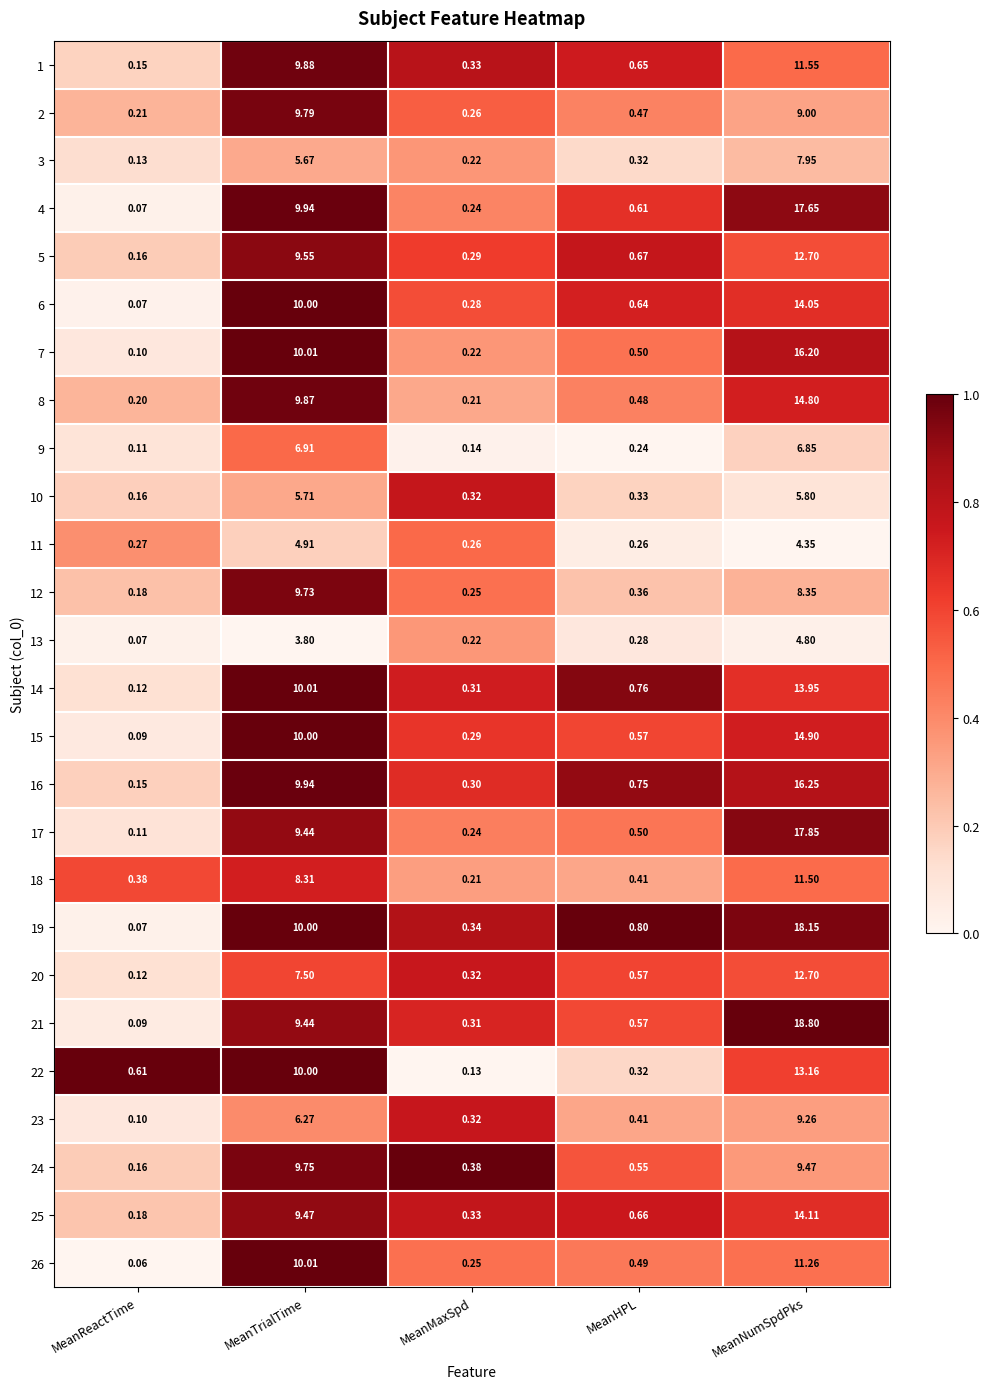

Is the value of 10 at MeanHPL greater than the value of 17 at MeanReactTime?

Yes